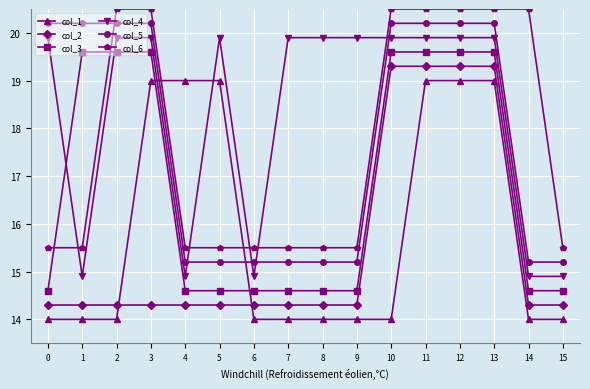

True or false: col_5 and col_1 cross at least once.

True